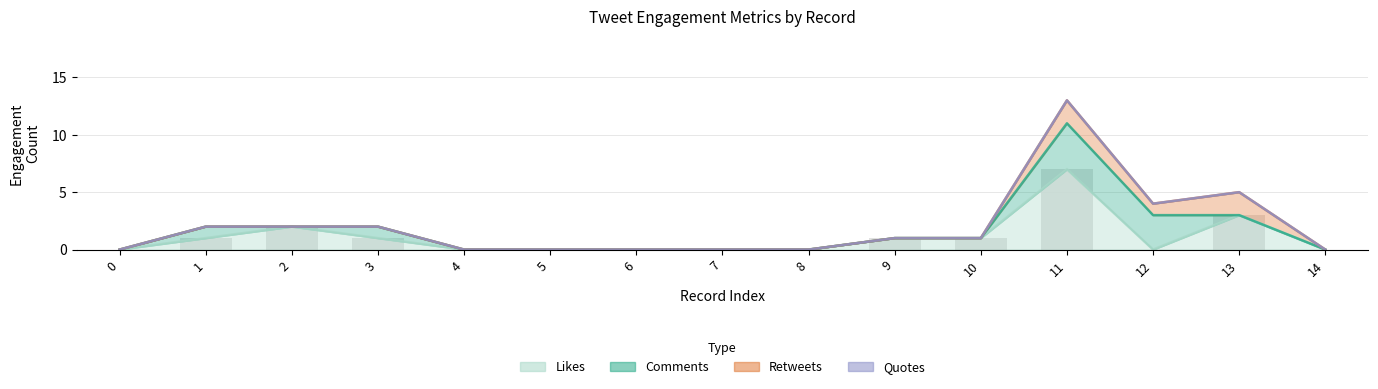

What is the average value of the comment_number series?

1